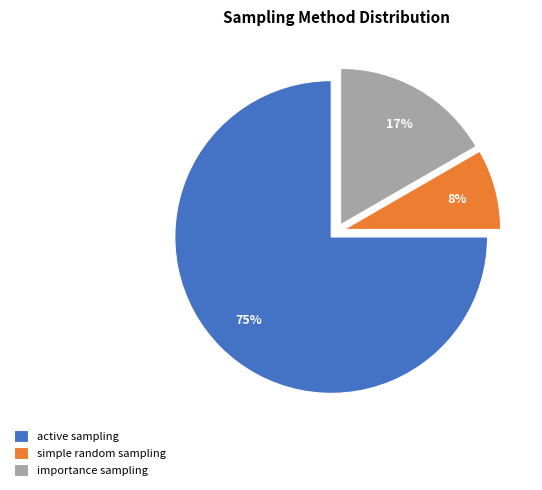

True or false: simple random sampling accounts for 8% of the total.

True